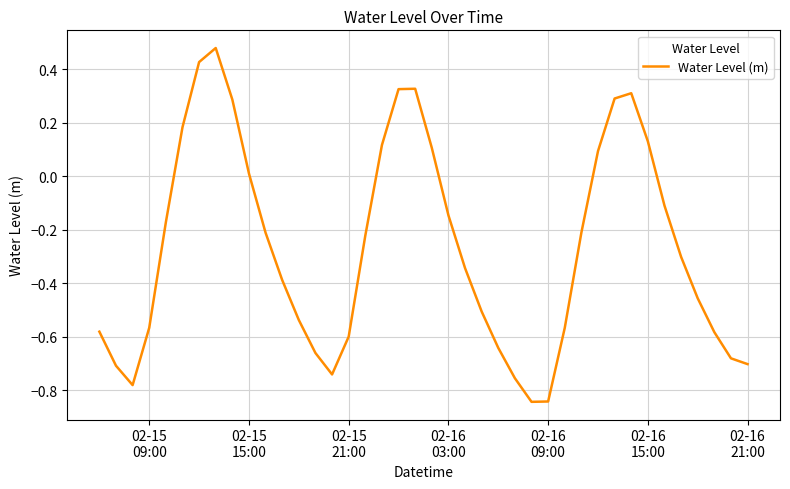

What is the difference between the maximum and minimum values?

1.3